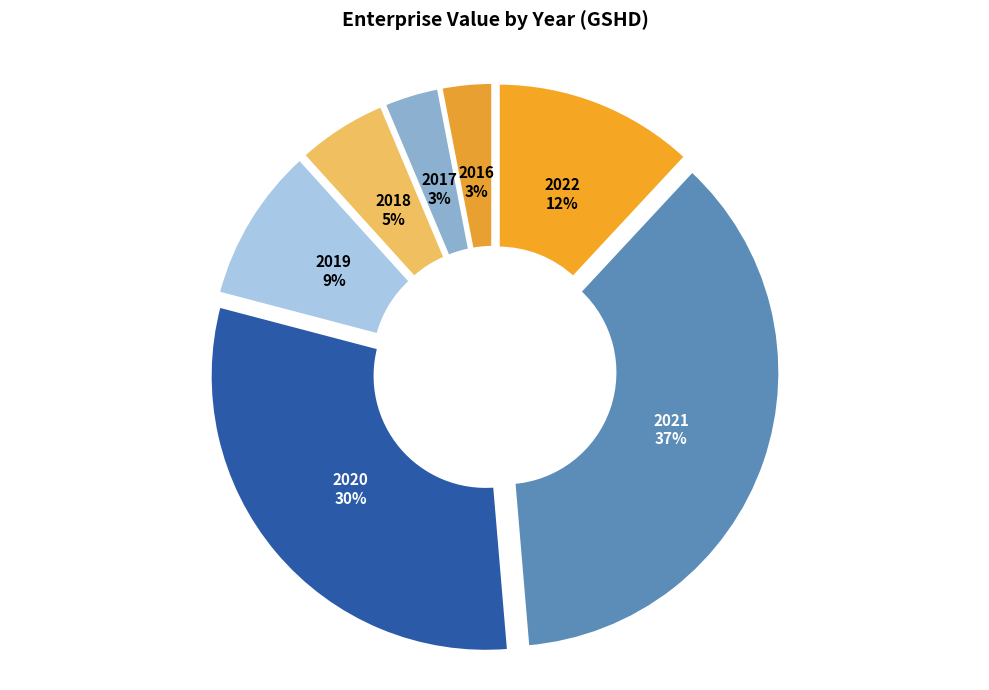

True or false: 2018 accounts for 5% of the total.

True